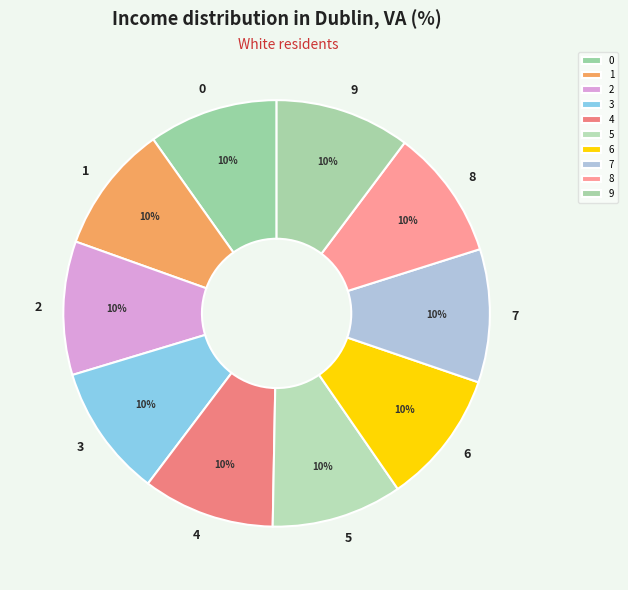

Is there any slice that represents more than half of the pie?

No